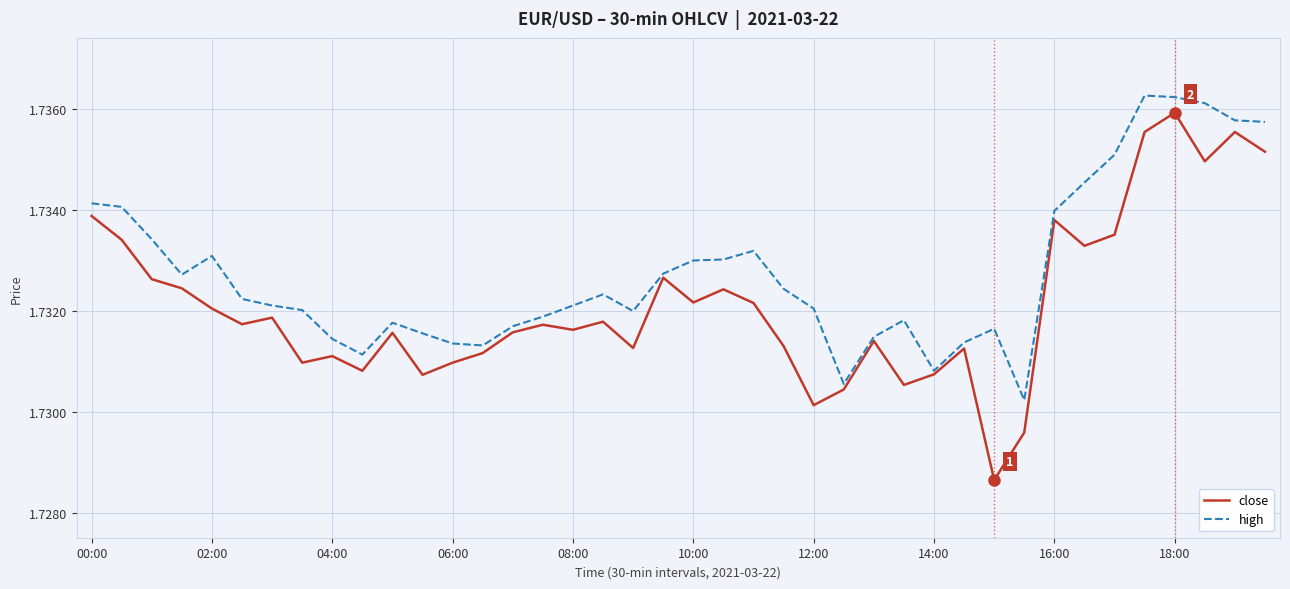

Rank the series by their average value, from lowest to highest.

close, high